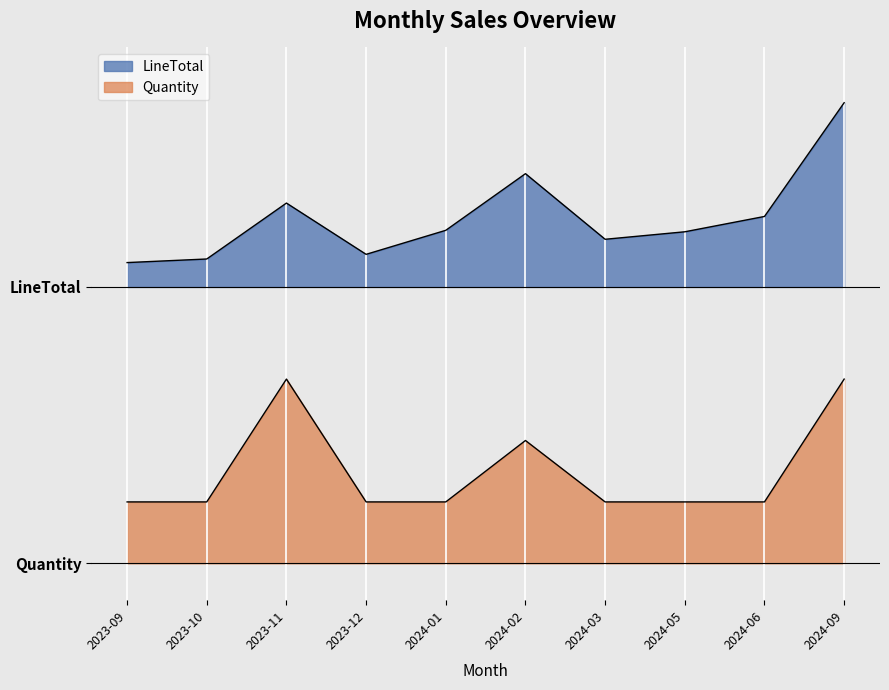

How many interior local peaks does the Quantity series have?

2